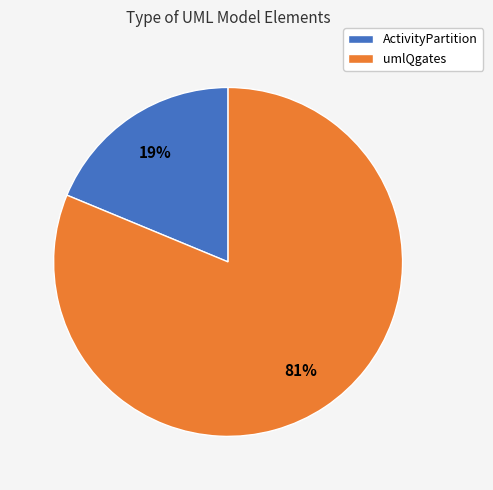

How many segments does this pie chart have?

2